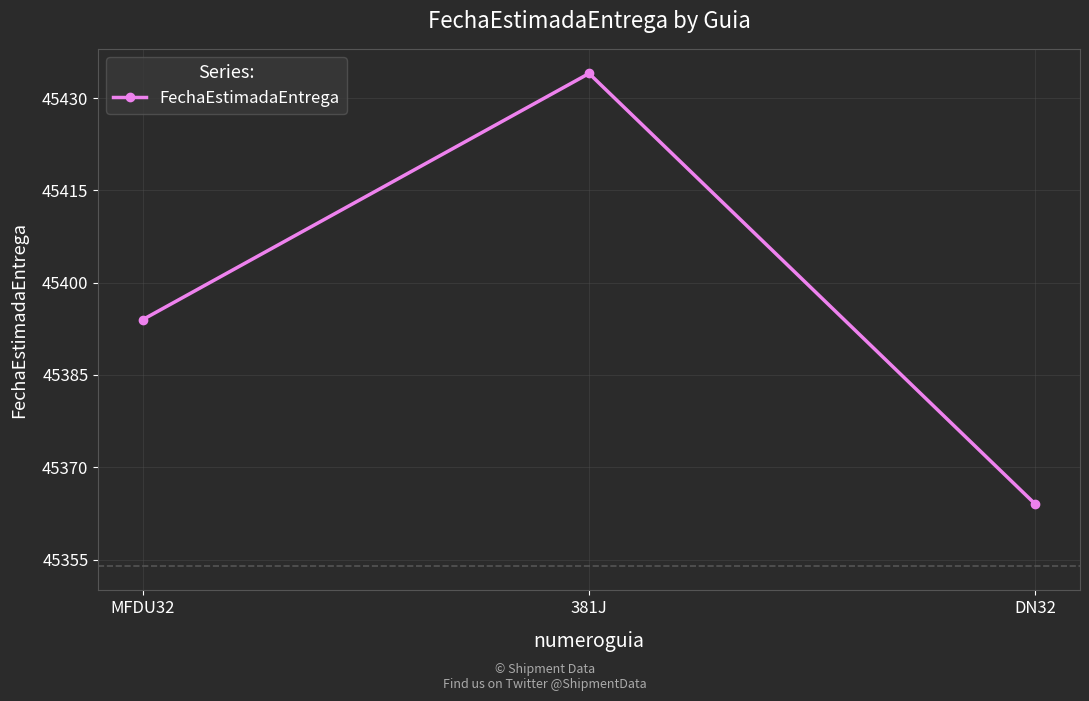

Count the values in the range 45364 to 45434.

3